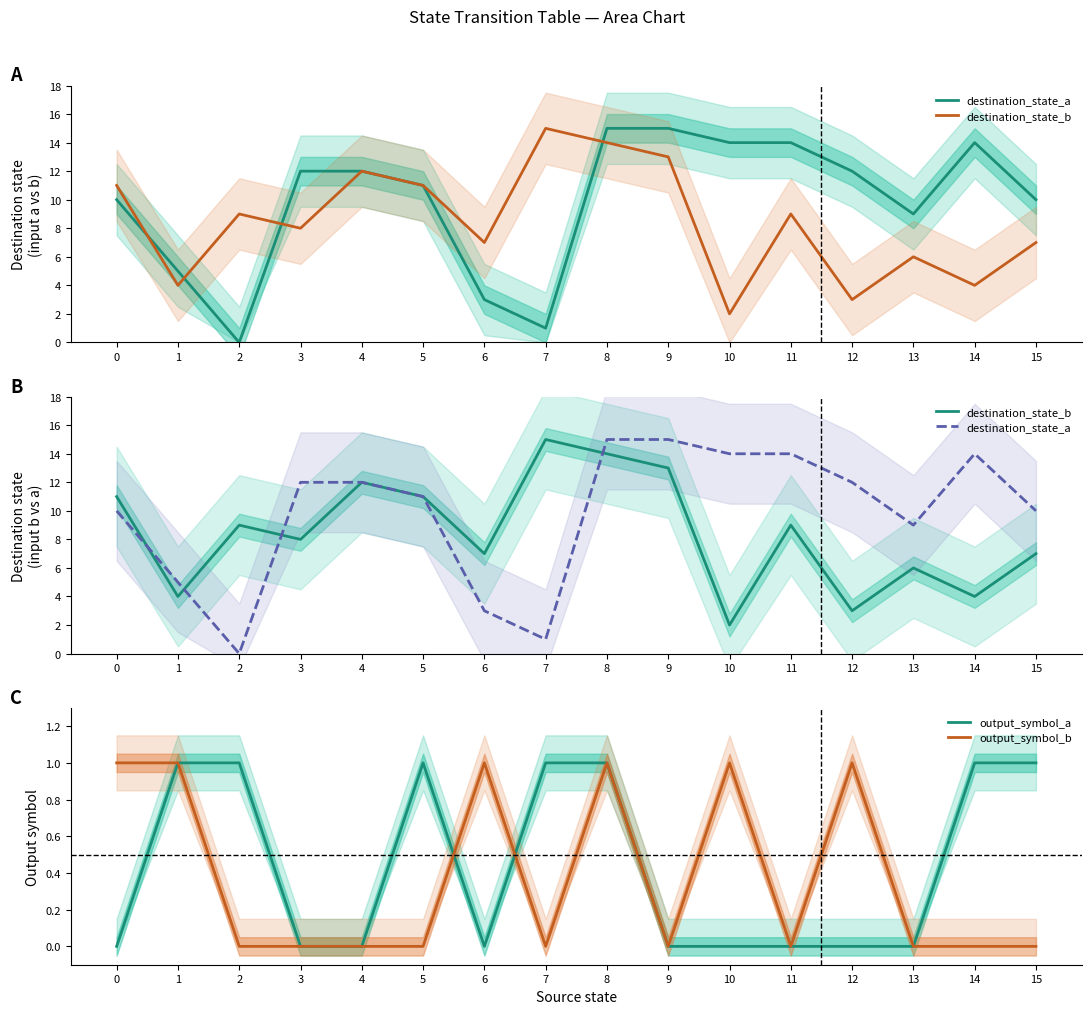

What are all the series names shown in the legend?

destination_state_a, destination_state_b, output_symbol_a, output_symbol_b